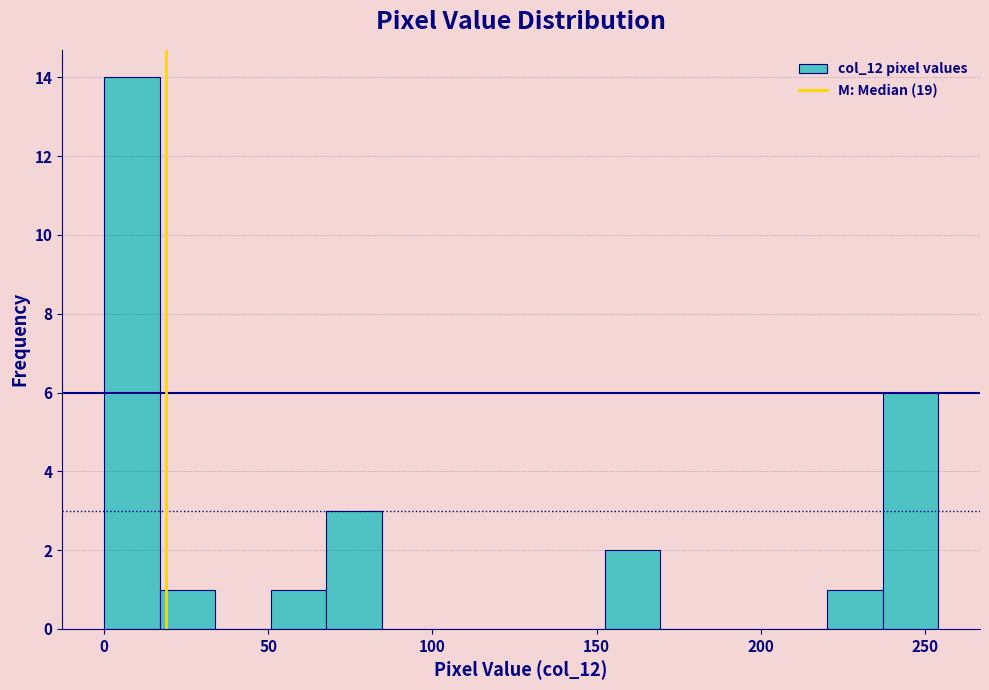

Around what value on the x-axis is the tallest bar? Give the approximate position of its centre, as read against the axis.

10